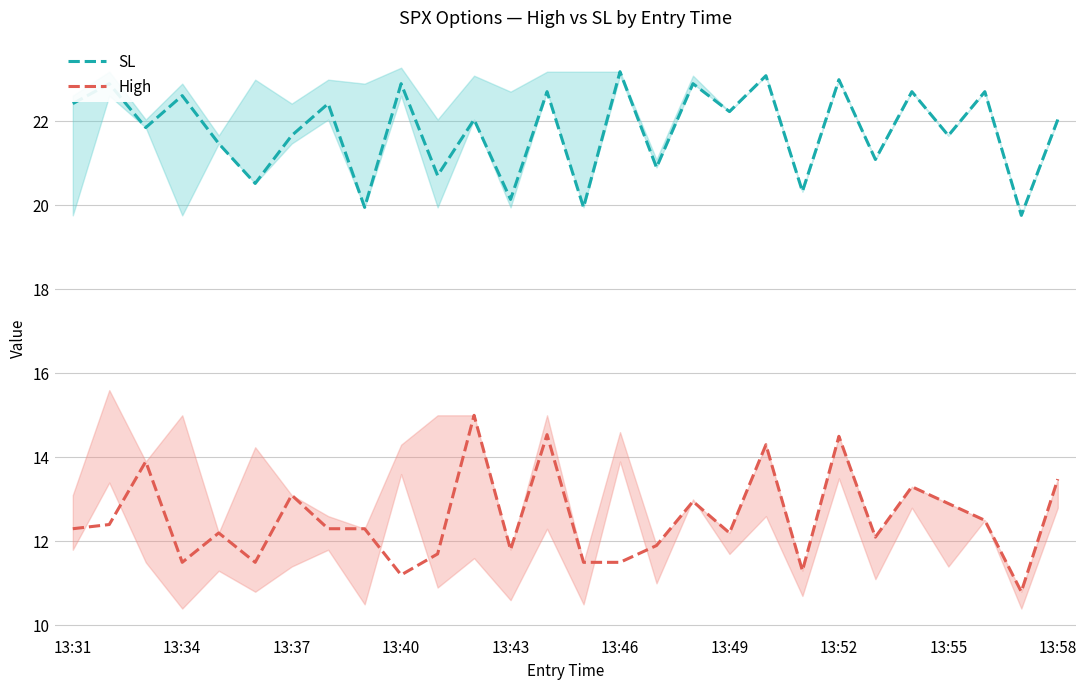

In High, how many points are higher than both neighbors (excluding endpoints)?

9